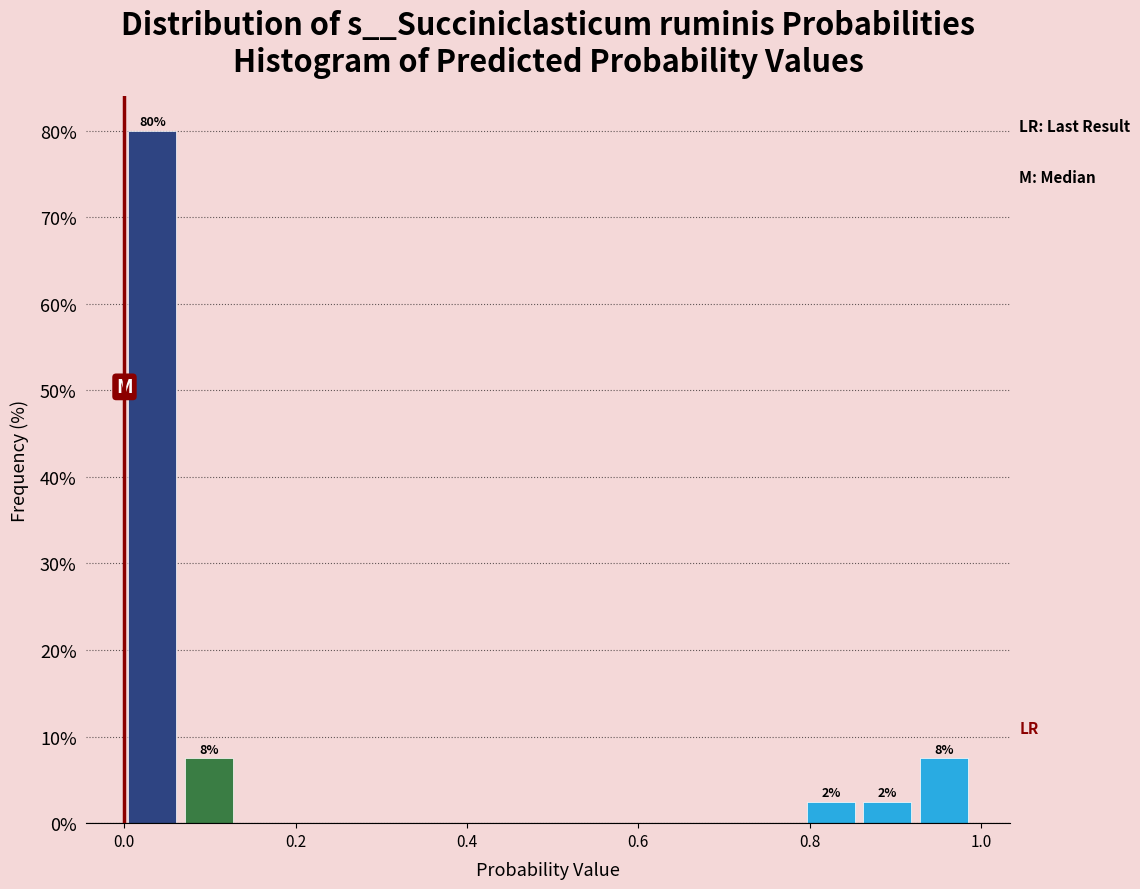

Around what value on the x-axis is the tallest bar? Give the approximate position of its centre, as read against the axis.

0.04